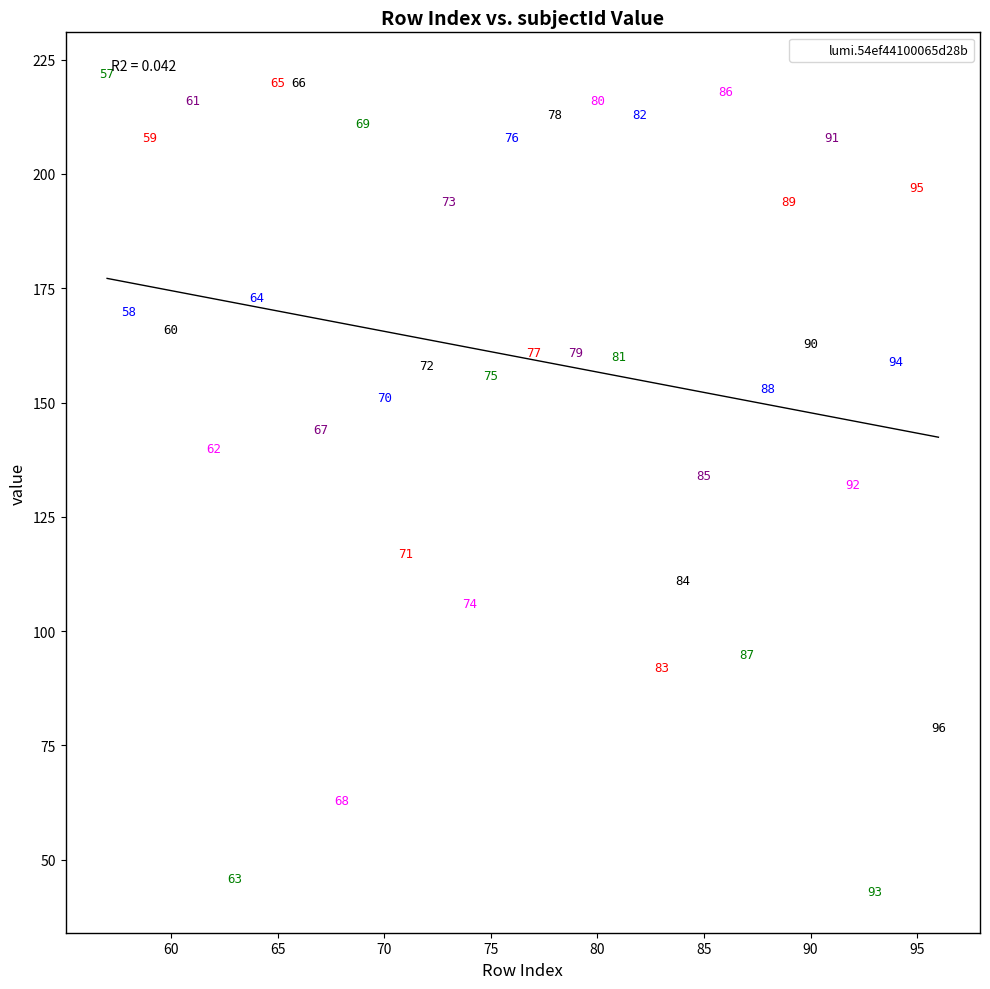

What is the range of Y values (max minus min)?

179